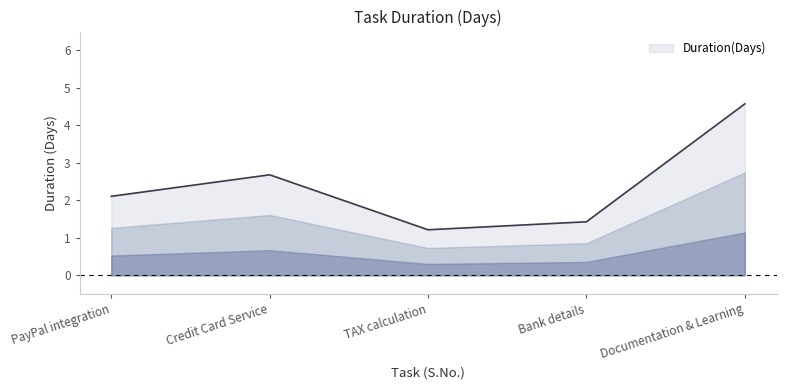

Which has a higher value, Documentation & Learning or Bank details?

Documentation & Learning